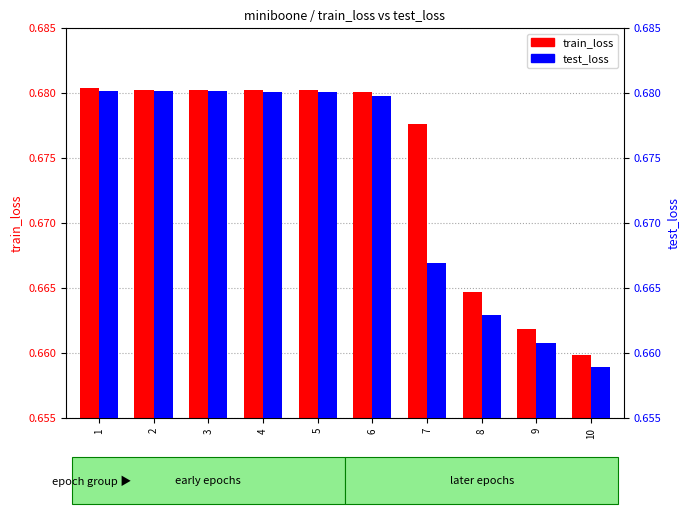

Reading right to left, extract all data points from this chart.

train_loss: 10=0.7	9=0.7	8=0.7	7=0.7	6=0.7	5=0.7	4=0.7	3=0.7	2=0.7	1=0.7
test_loss: 10=0.7	9=0.7	8=0.7	7=0.7	6=0.7	5=0.7	4=0.7	3=0.7	2=0.7	1=0.7